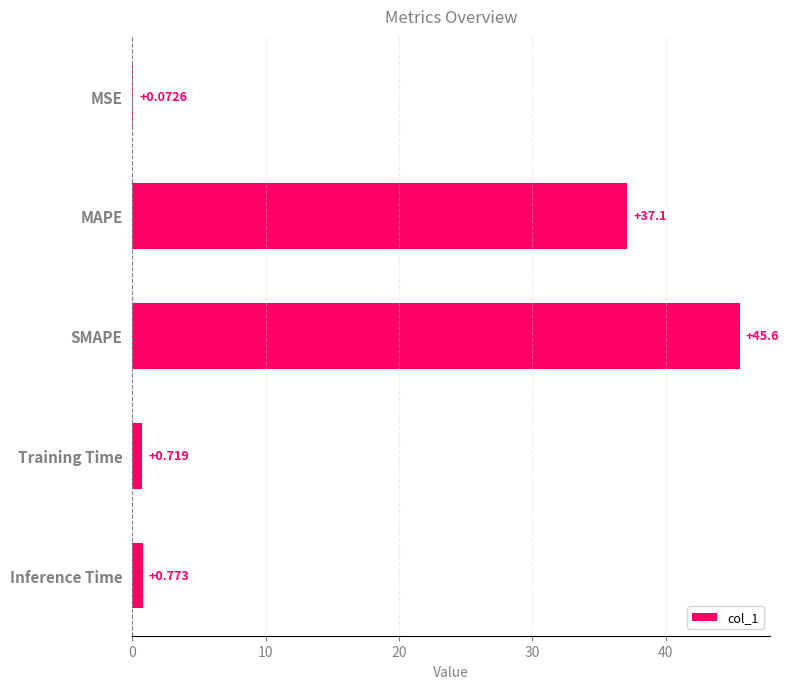

Which label corresponds to the largest value in the chart?

SMAPE